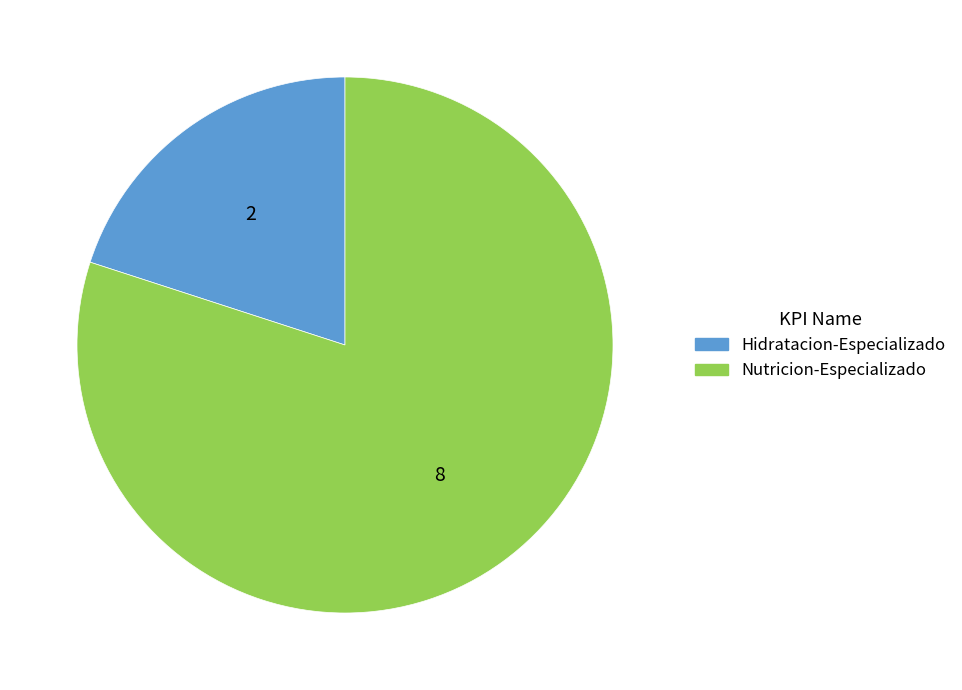

Which slice is the largest?

Nutricion-Especializado